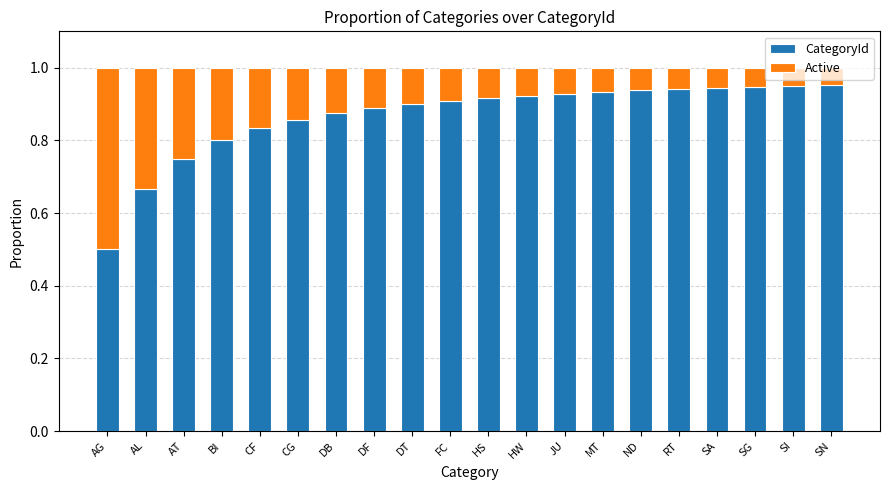

How many categories are shown in the chart?

20